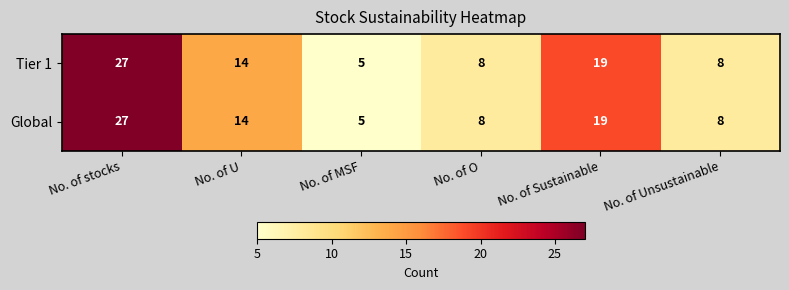

At which label does Tier 1 first exceed 14?

No. of stocks